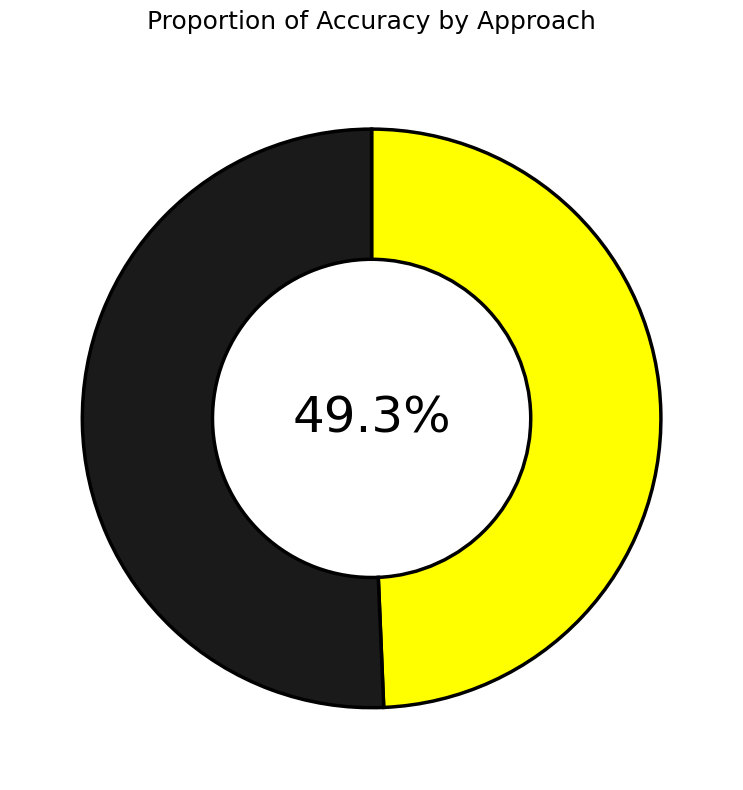

Is there any slice that represents more than half of the pie?

Yes